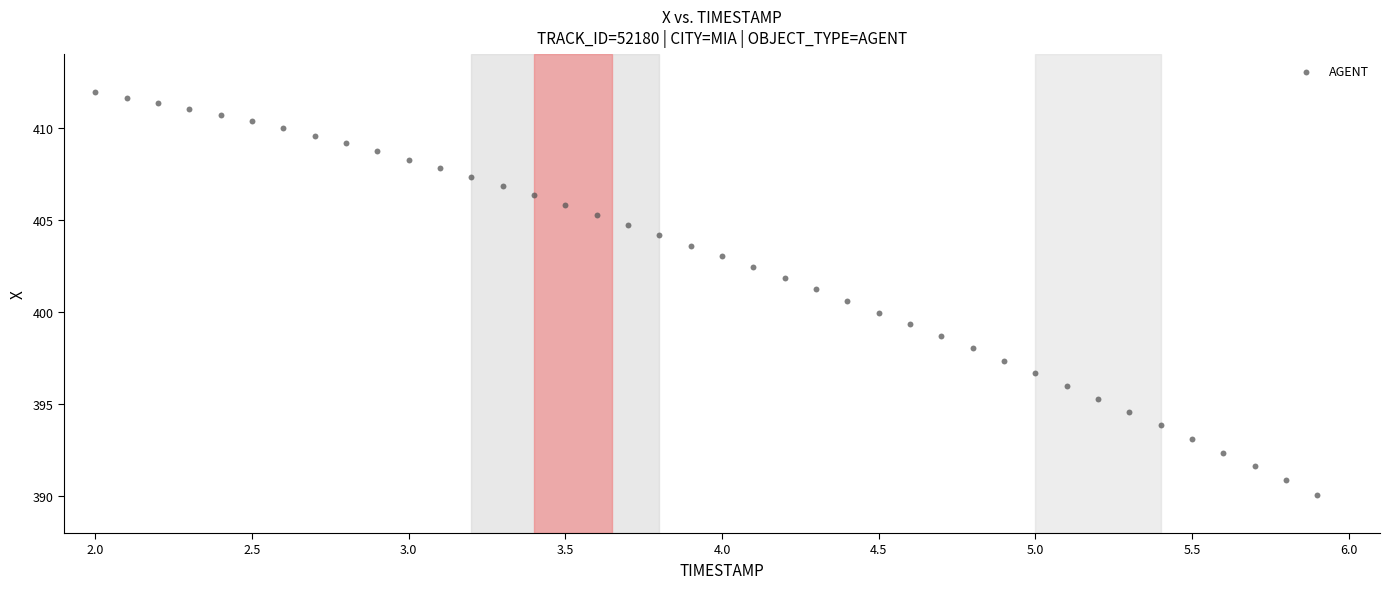

What is the range of Y values (max minus min)?

21.8